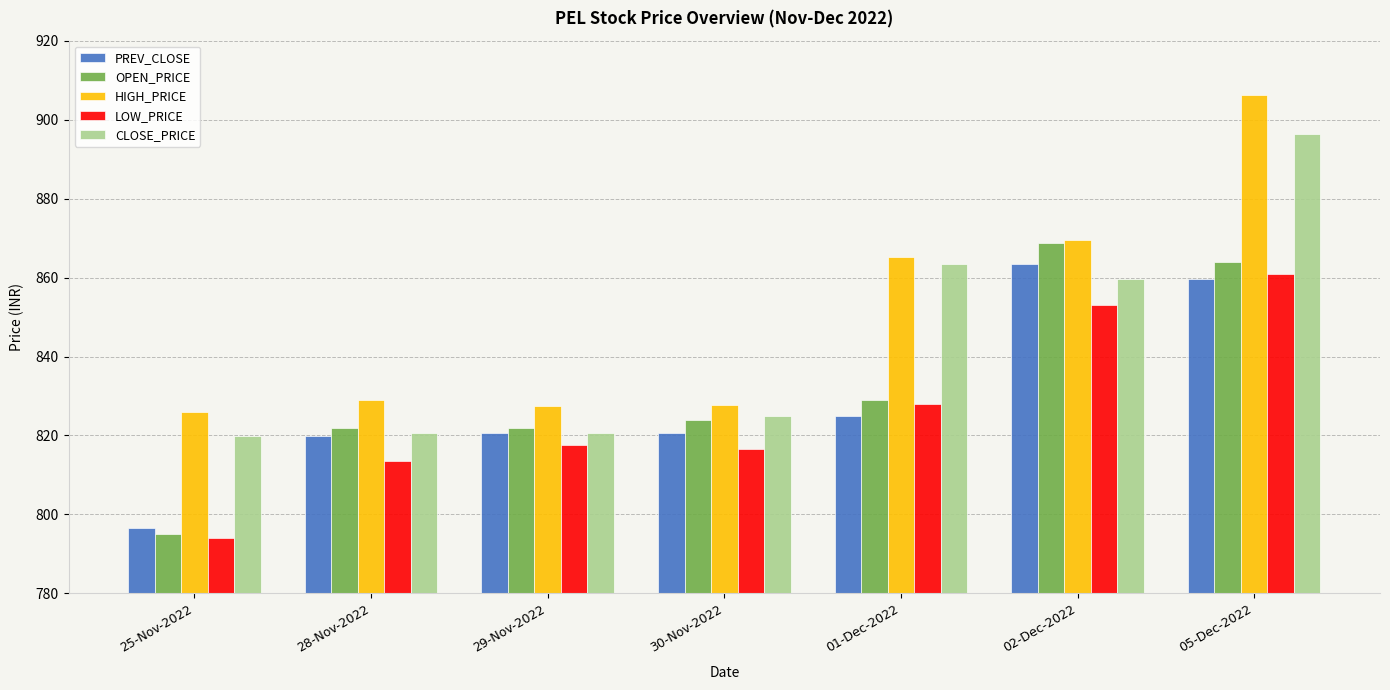

Which series changed the most between 25-Nov-2022 and 28-Nov-2022?

OPEN_PRICE